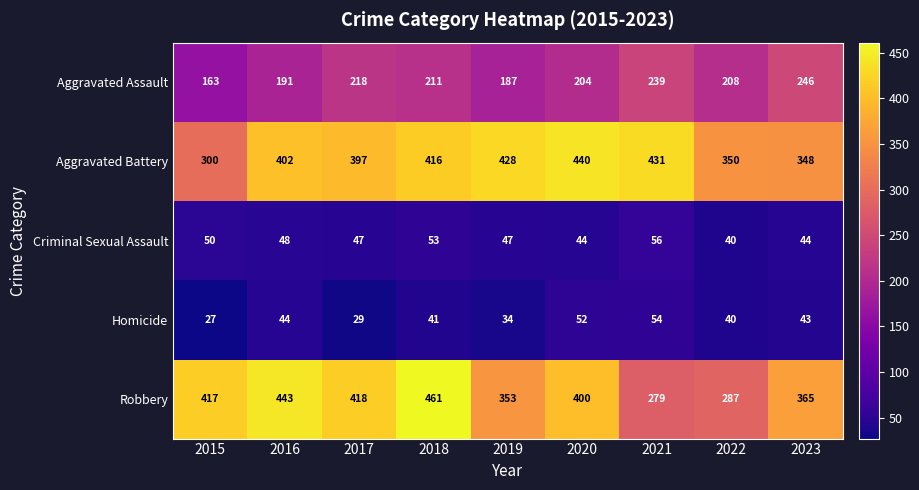

What is the sum of the Aggravated Battery values at 2022 and 2020?

790